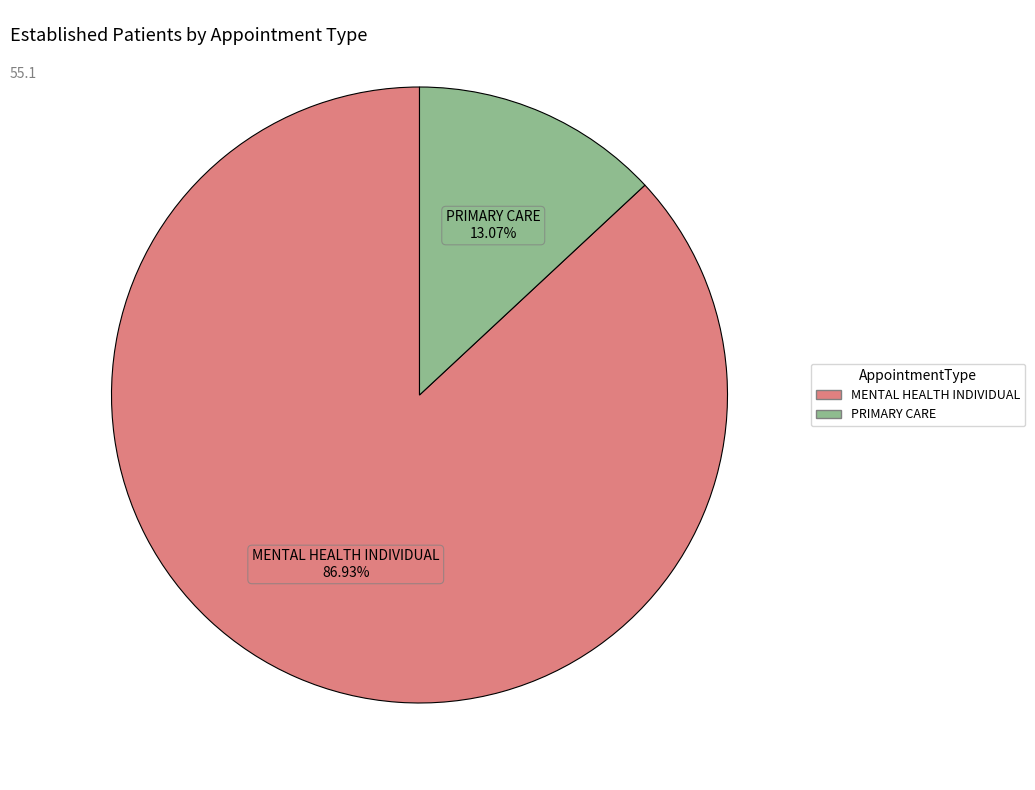

True or false: PRIMARY CARE accounts for 13% of the total.

True